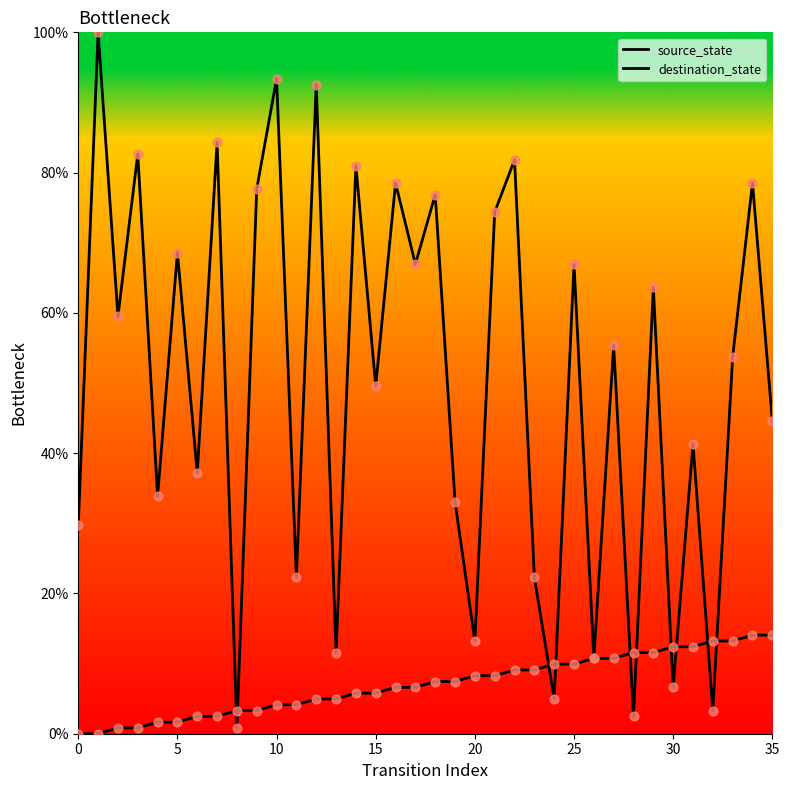

At how many categories does at least one series exceed 78?

9